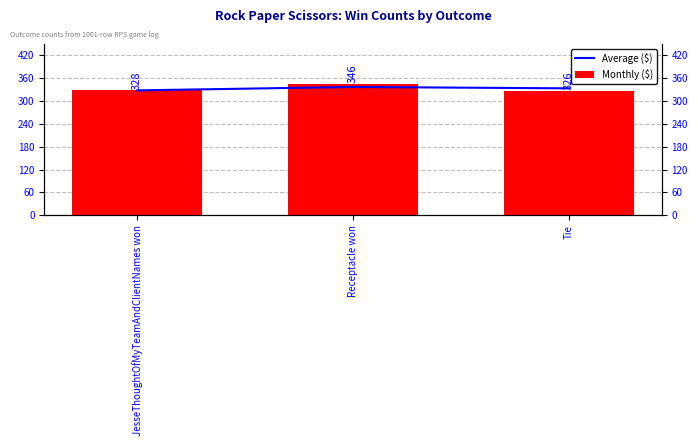

At which label does Monthly ($) reach its peak?

Receptacle won